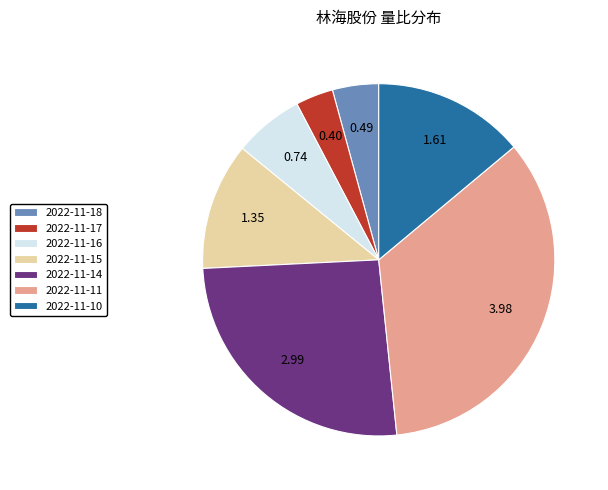

Is the sum of 2022-11-16 and 2022-11-10 greater than half?

No